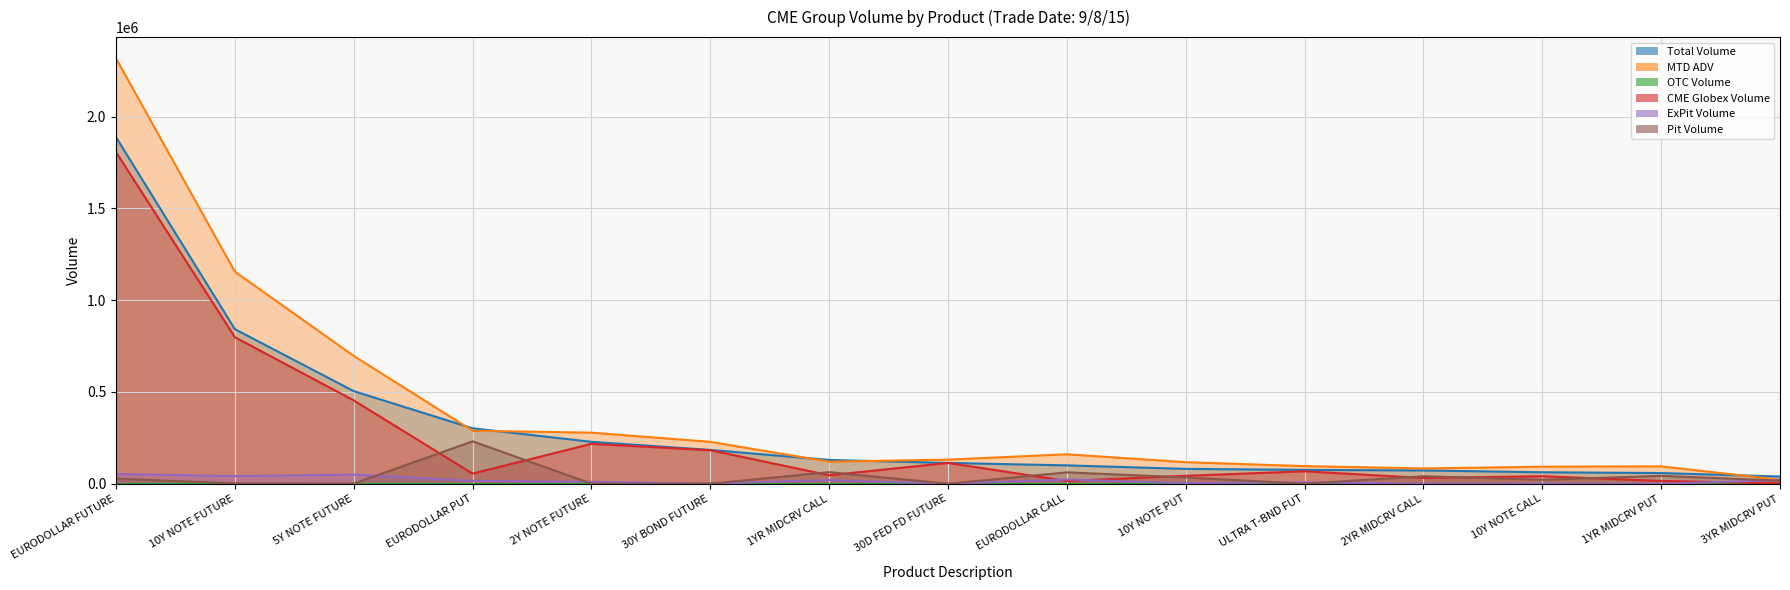

What is the sum of all MTD ADV values?

5883559.4